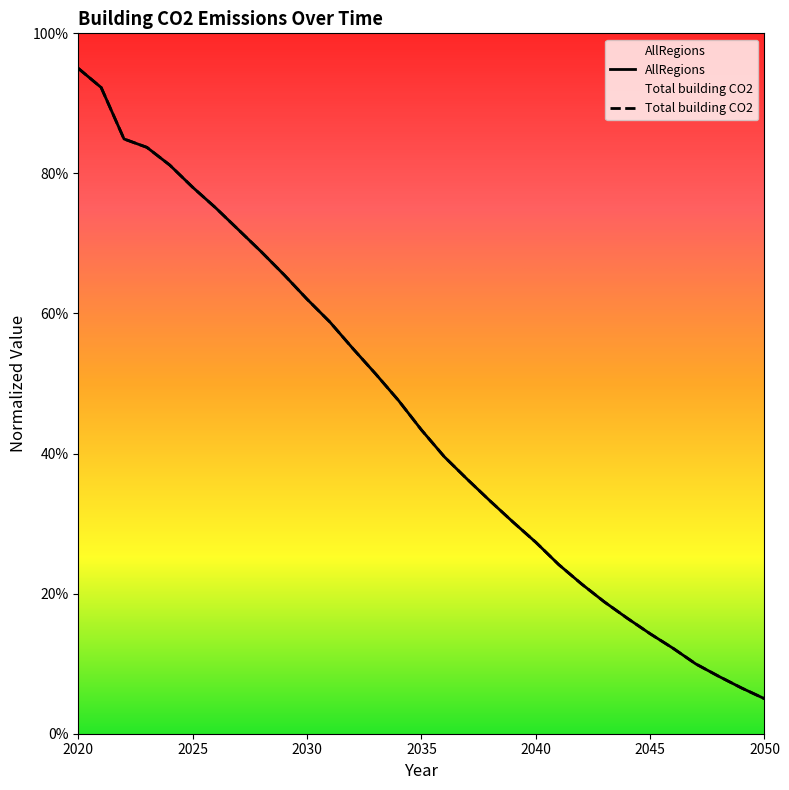

What is the minimum value for Total building CO2?

5.0